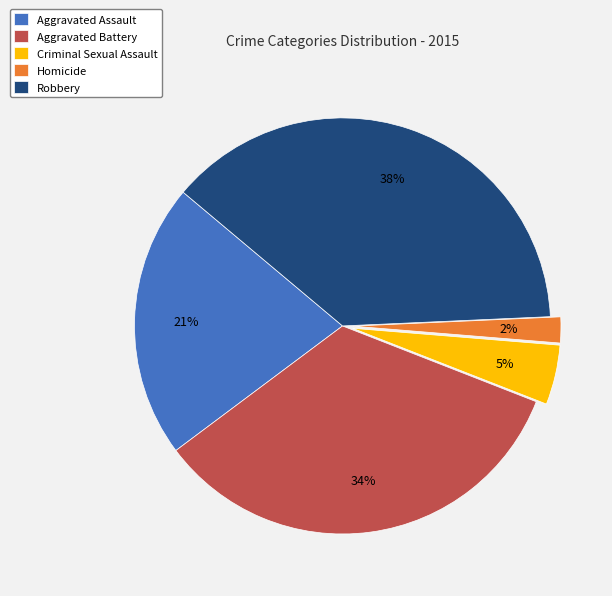

True or false: Homicide accounts for 12% of the total.

False